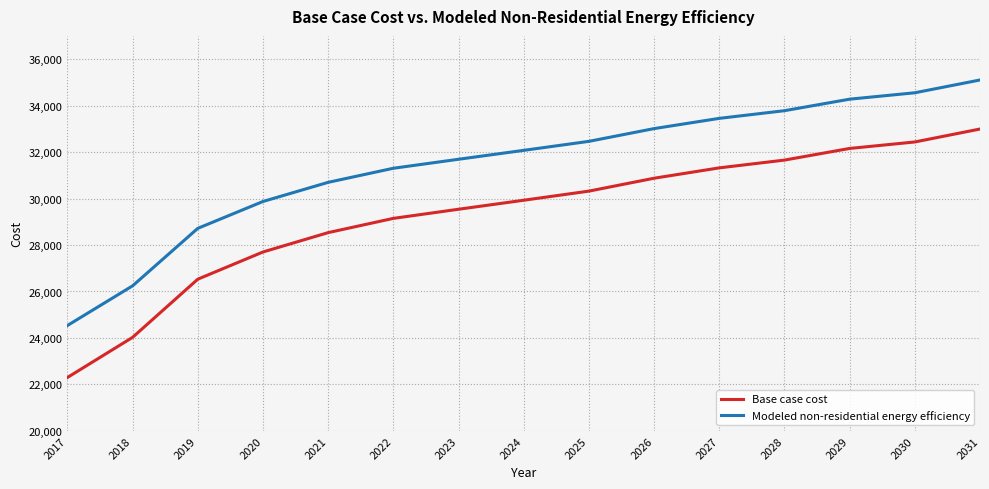

Which series has the largest total across all categories?

Modeled non-residential energy efficiency